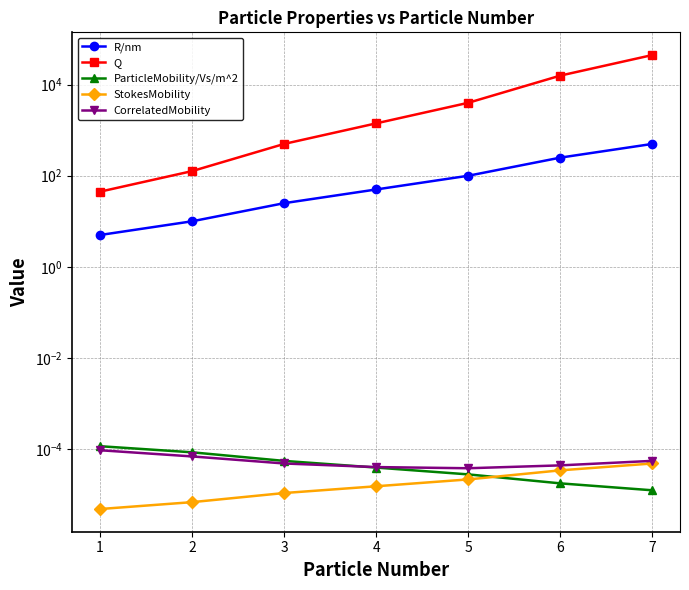

Which series has the widest spread of values?

Q